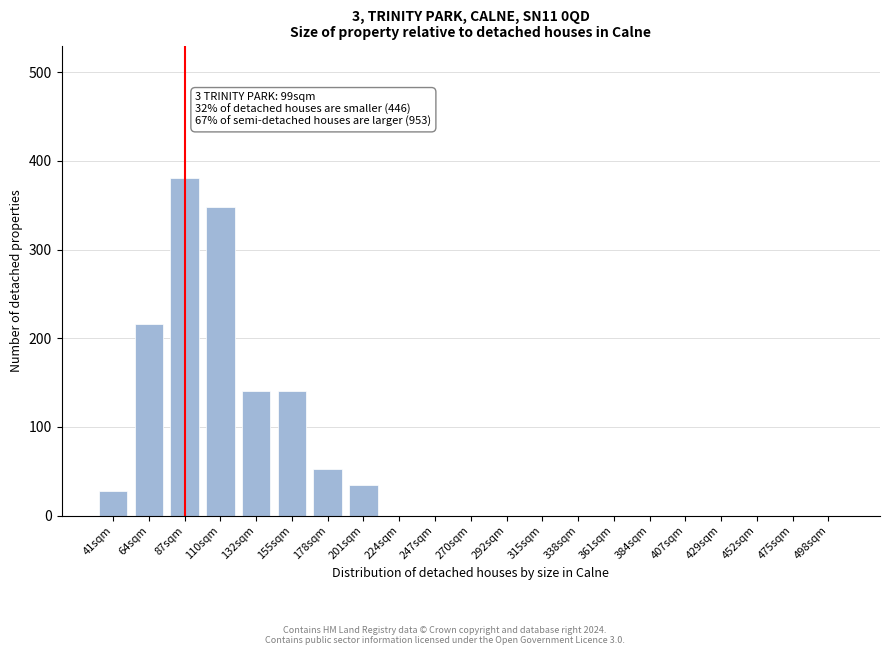

Reading left to right, what are all the values shown in this chart?

41sqm=28	64sqm=216	87sqm=381	110sqm=348	132sqm=141	155sqm=141	178sqm=52	201sqm=35	224sqm=0	247sqm=0	270sqm=0	292sqm=0	315sqm=0	338sqm=0	361sqm=0	384sqm=0	407sqm=0	429sqm=0	452sqm=0	475sqm=0	498sqm=0